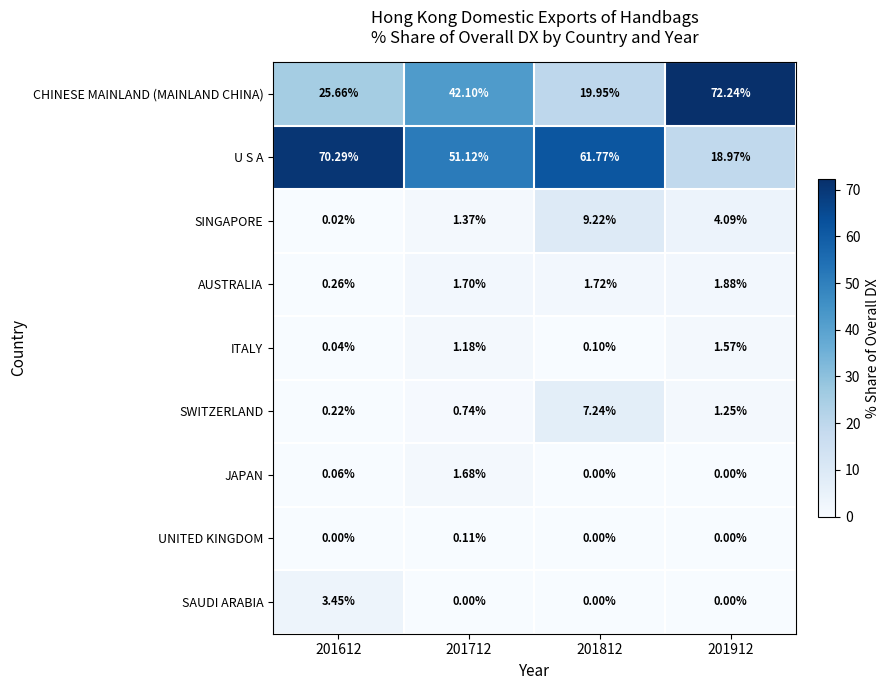

Which series changed the most between 201712 and 201912?

U S A